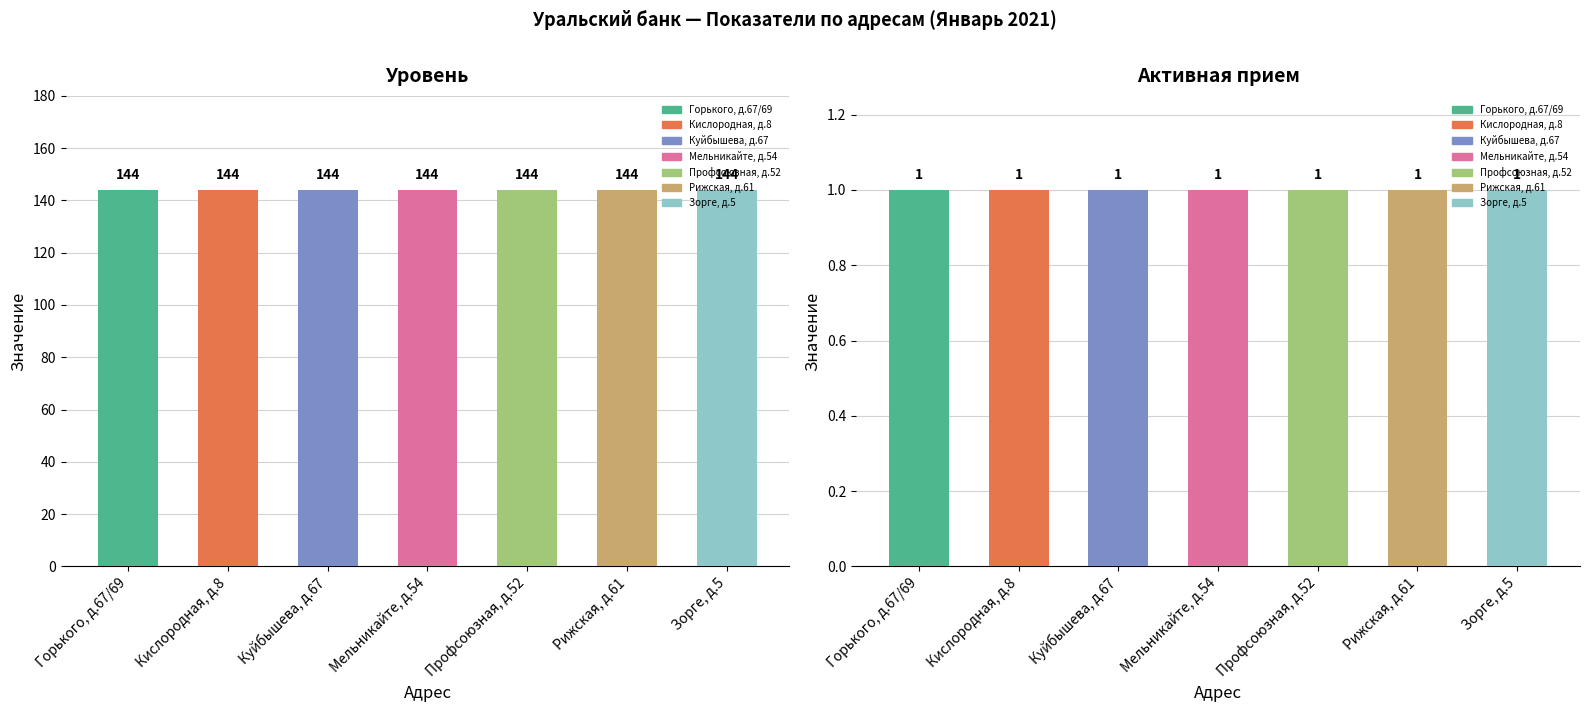

How many categories are shown in the chart?

7